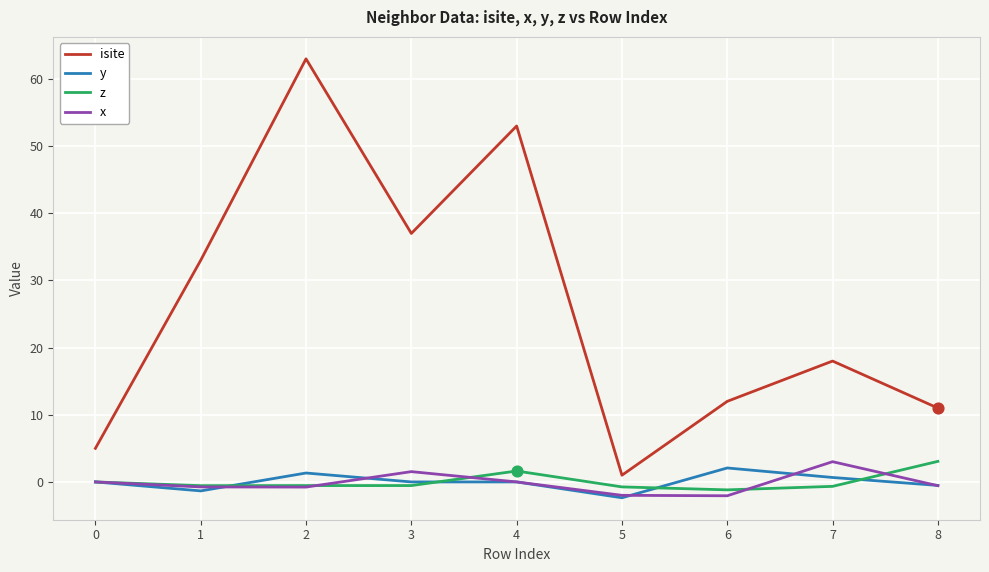

Which series has the largest range (max minus min)?

isite